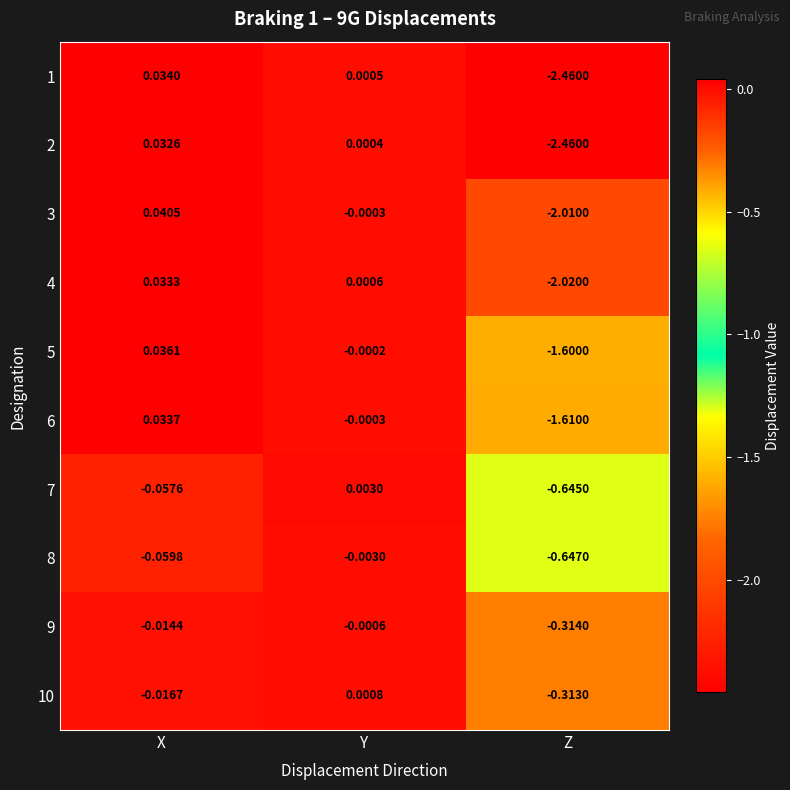

Which series has the largest total across all categories?

10